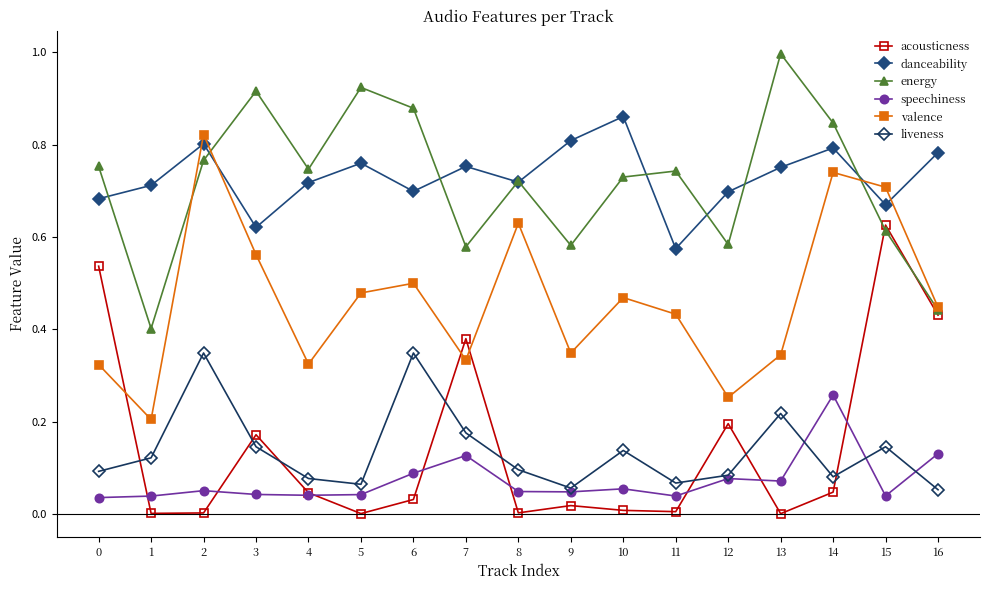

What is the difference between the maximum and minimum values in the liveness series?

0.3